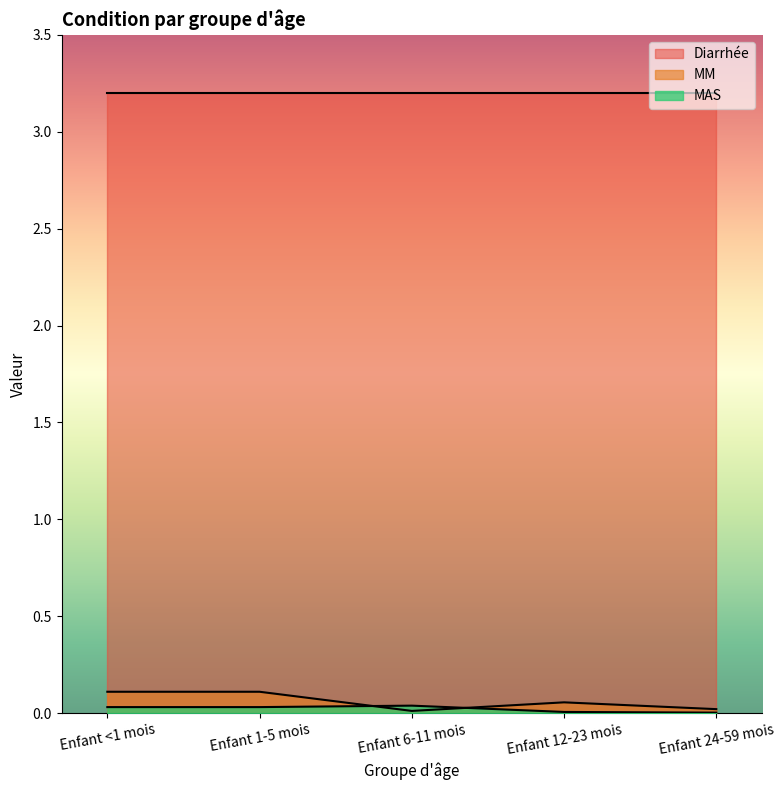

Between which two adjacent categories do MM and MAS first intersect?

Enfant 1-5 mois and Enfant 6-11 mois